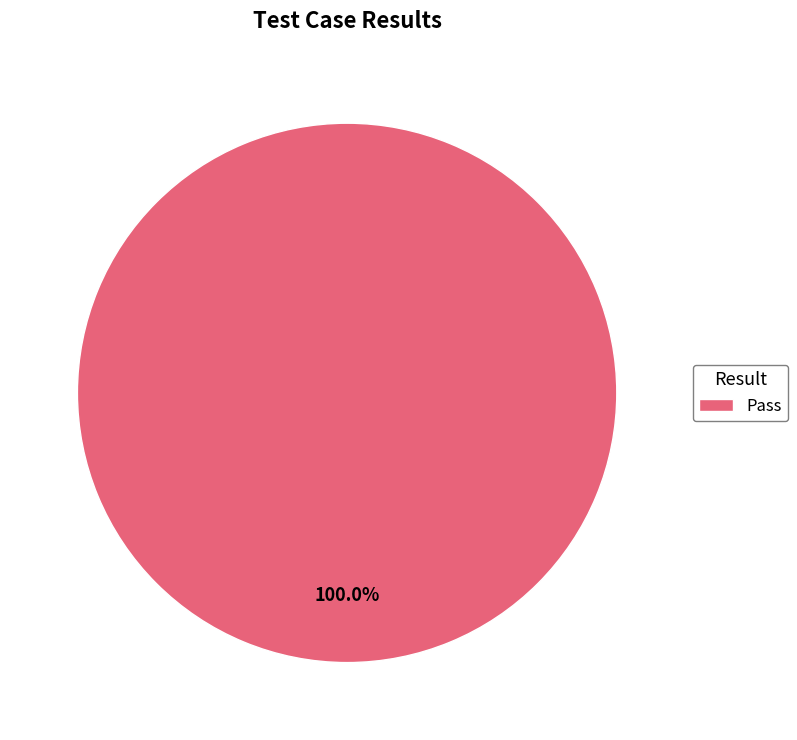

Is there a majority slice in this chart?

Yes